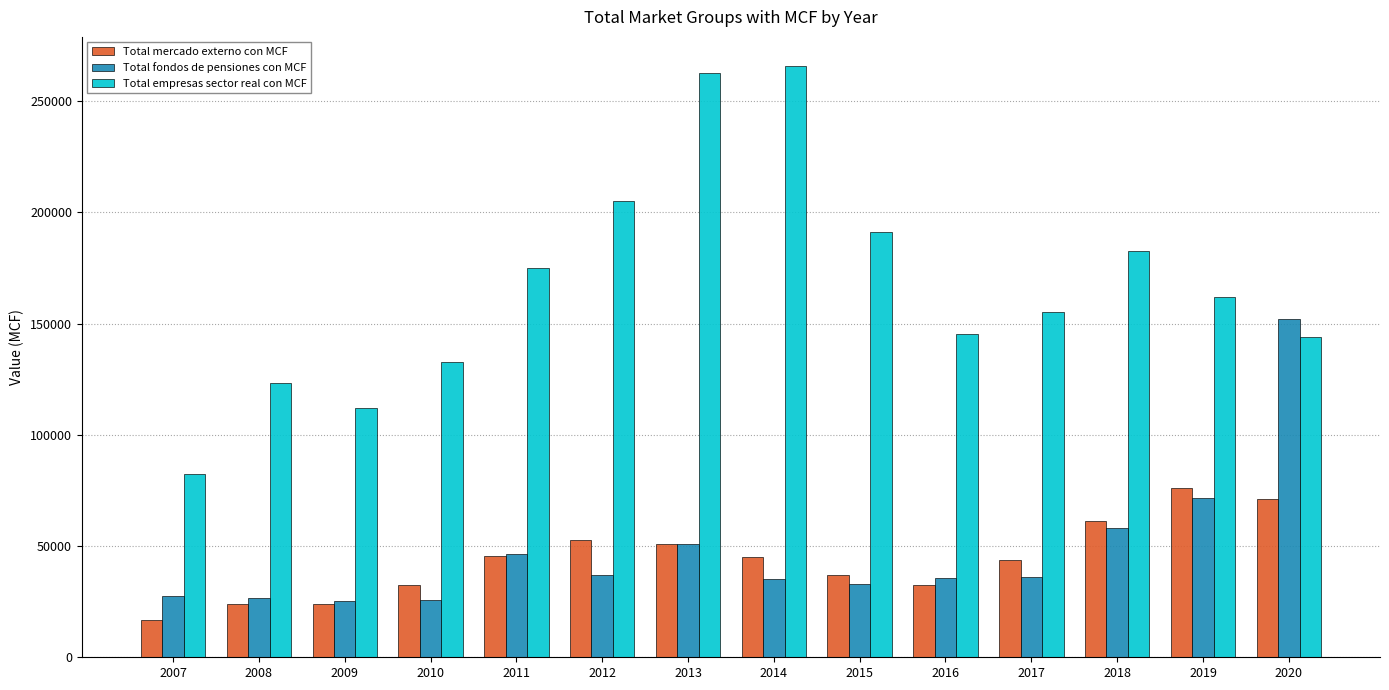

At which label does Total empresas sector real con MCF reach its peak?

2014